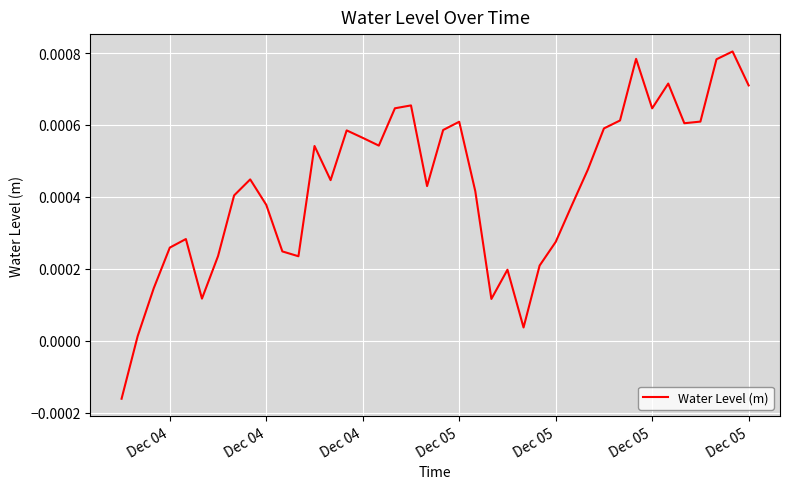

Does the chart display data point markers on the line(s)?

No